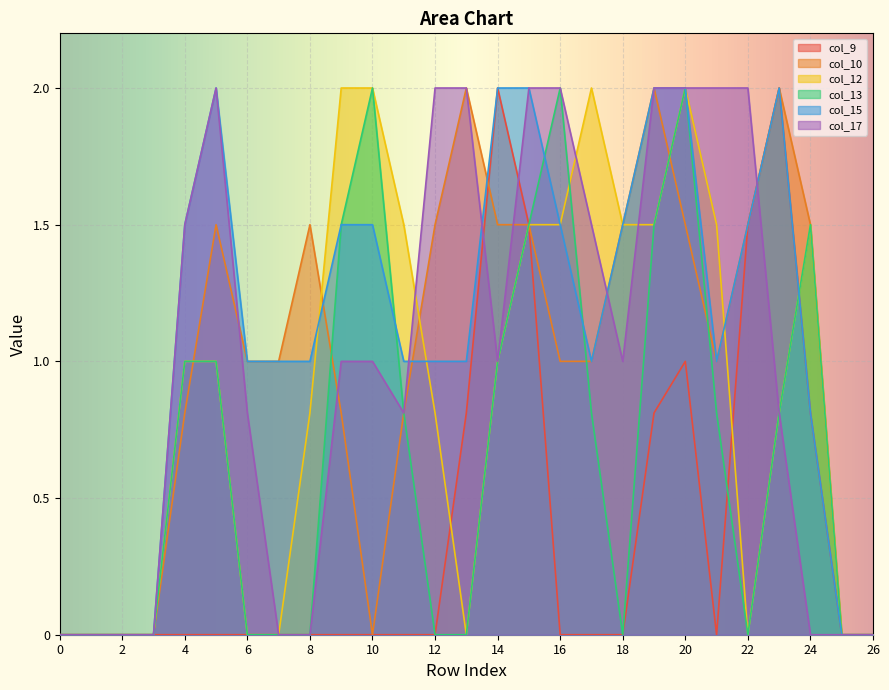

What is the total value across all series at 17?

6.3